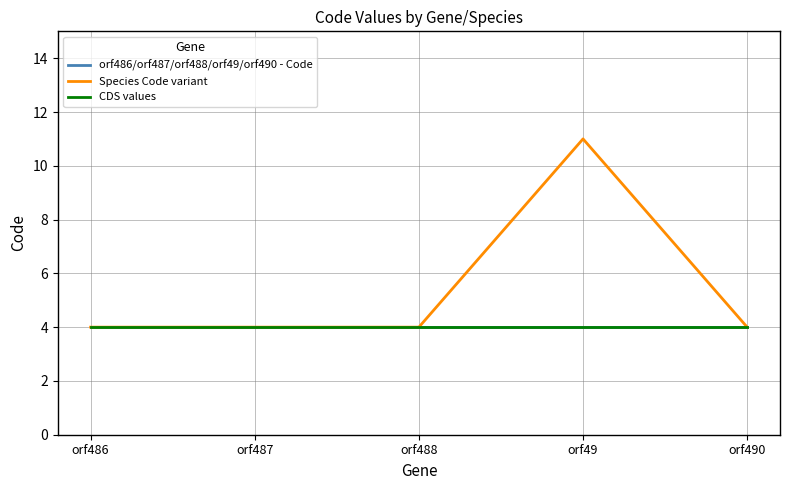

What is the total value across all series at orf486?

12